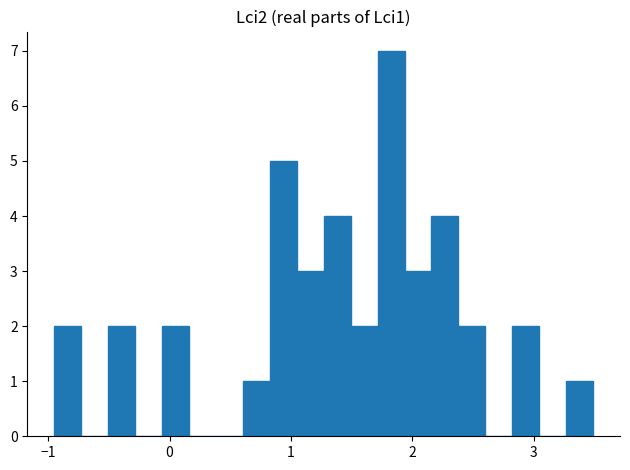

Around what value on the x-axis is the tallest bar? Give the approximate position of its centre, as read against the axis.

1.8